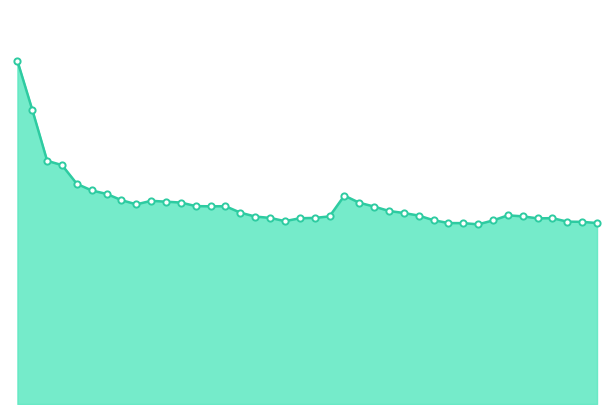

Is this an area chart (filled region under the line)?

Yes